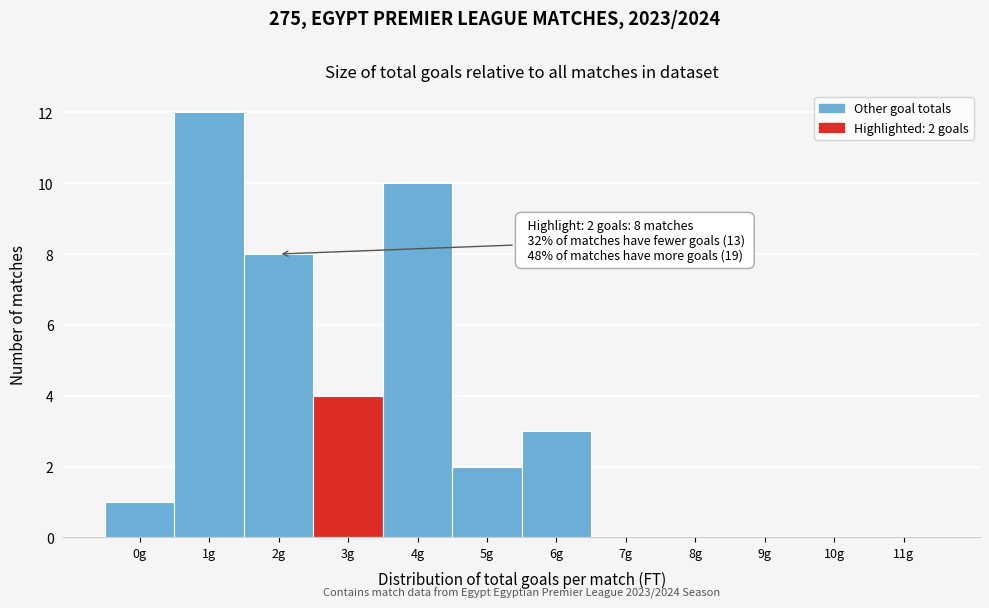

Over which range of the x-axis is the bar tallest?

0.5 to 1.5